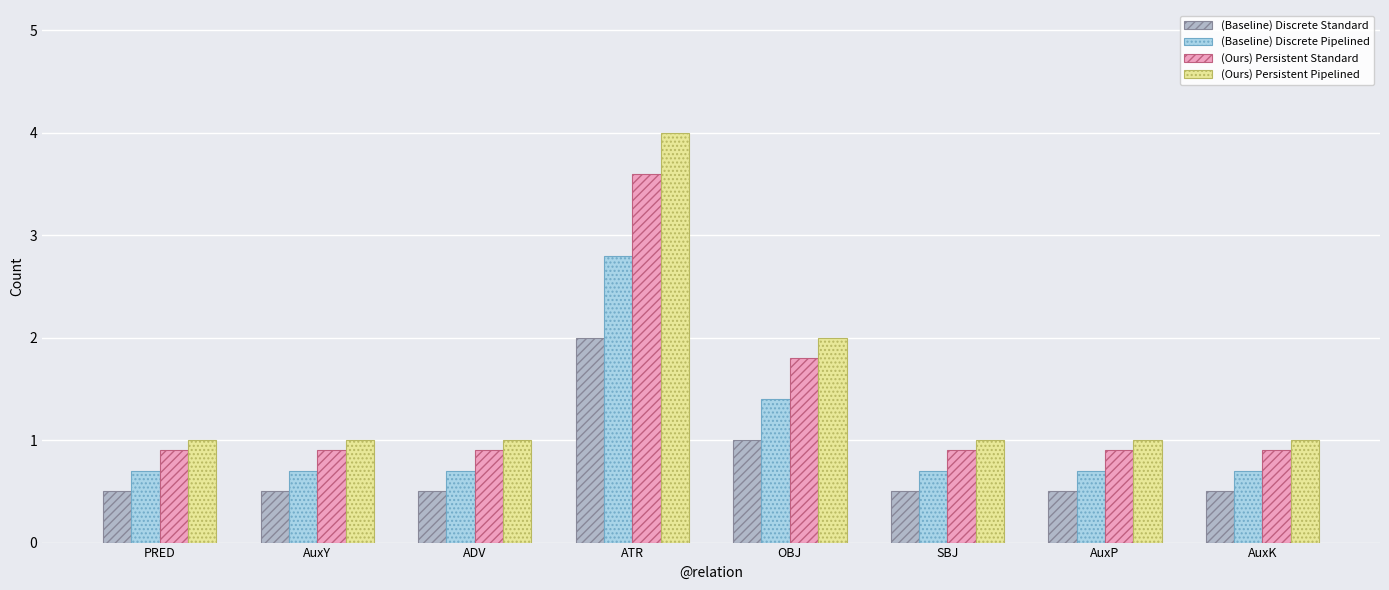

Reading left to right, transcribe all the data shown in this chart.

(Baseline) Discrete Standard: PRED=0.5	AuxY=0.5	ADV=0.5	ATR=2.0	OBJ=1.0	SBJ=0.5	AuxP=0.5	AuxK=0.5
(Baseline) Discrete Pipelined: PRED=0.7	AuxY=0.7	ADV=0.7	ATR=2.8	OBJ=1.4	SBJ=0.7	AuxP=0.7	AuxK=0.7
(Ours) Persistent Standard: PRED=0.9	AuxY=0.9	ADV=0.9	ATR=3.6	OBJ=1.8	SBJ=0.9	AuxP=0.9	AuxK=0.9
(Ours) Persistent Pipelined: PRED=1.0	AuxY=1.0	ADV=1.0	ATR=4.0	OBJ=2.0	SBJ=1.0	AuxP=1.0	AuxK=1.0